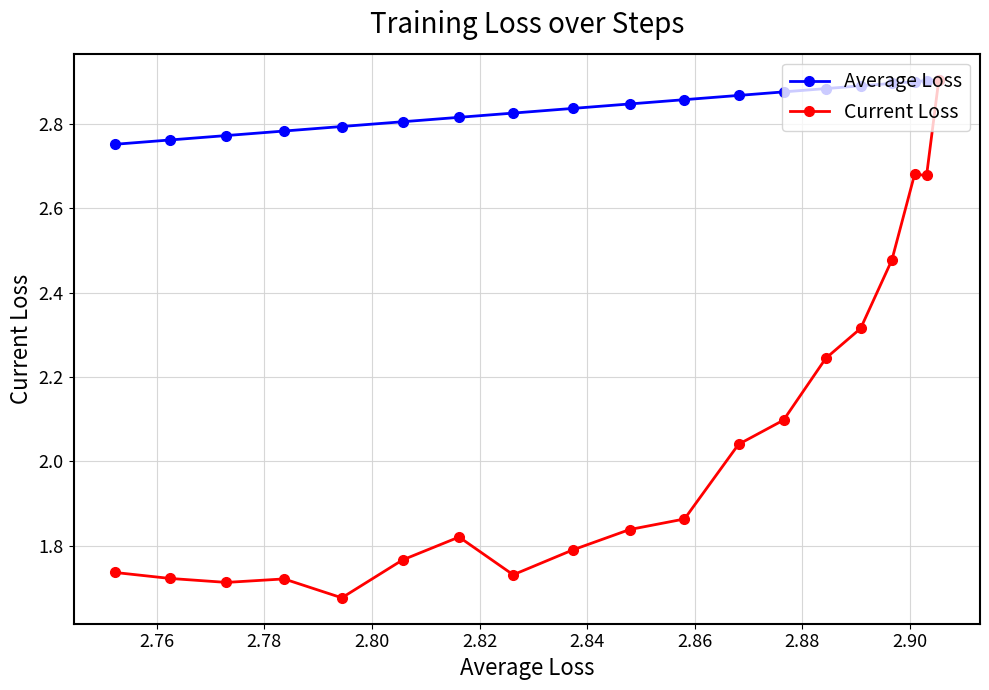

True or false: Average Loss has more than 2 points higher than both neighbors.

False